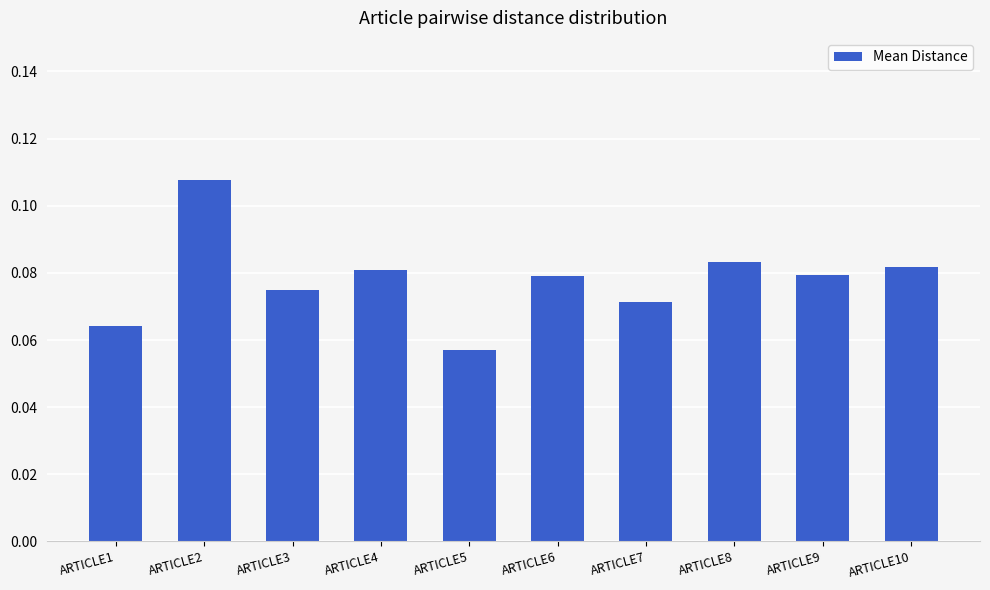

At which label is the value closest to 0?

ARTICLE5